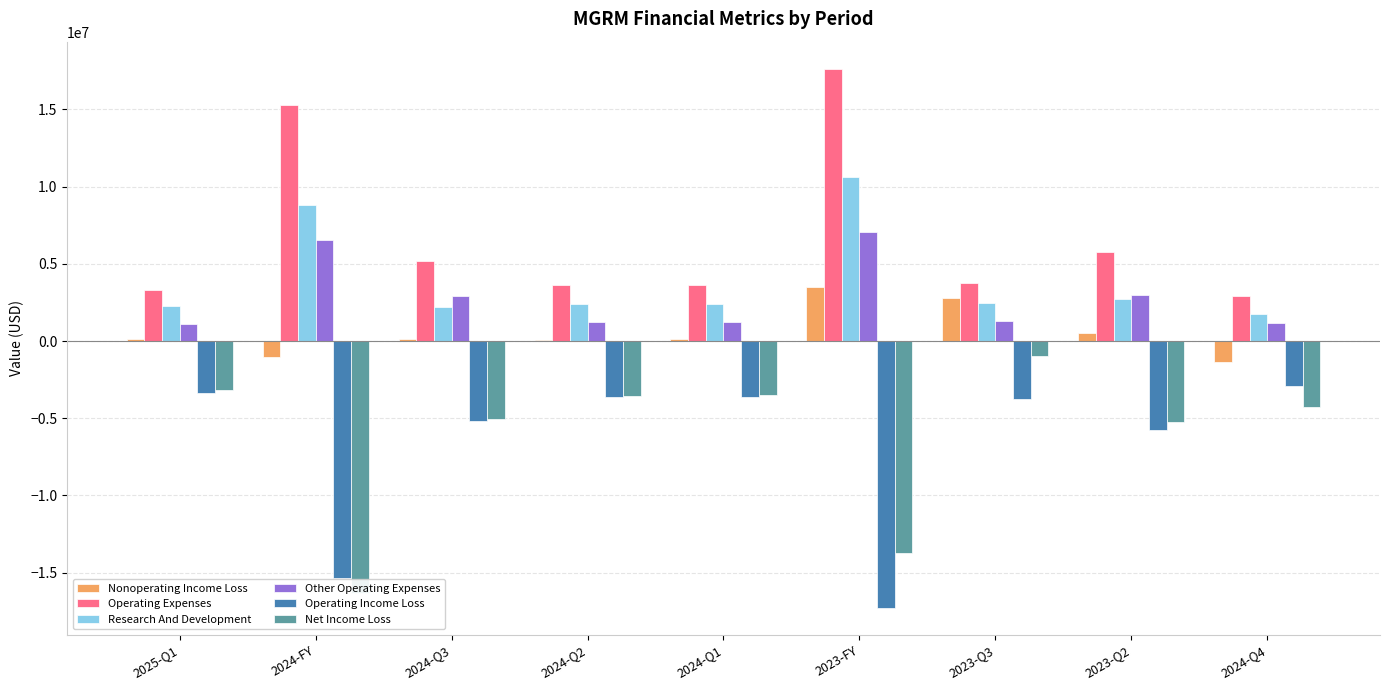

Which series has the widest spread of values?

Net Income Loss